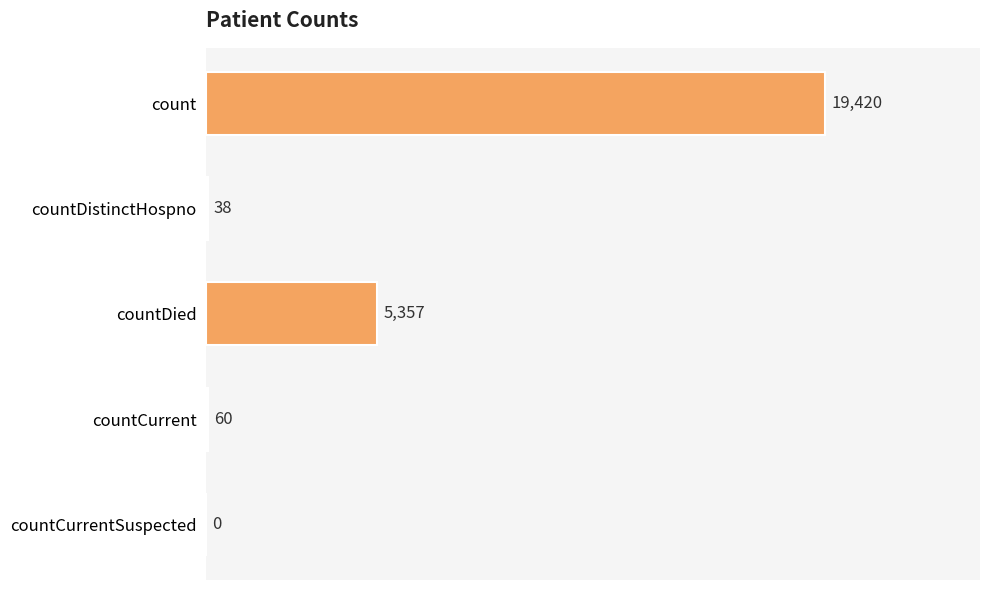

True or false: the data shows 5357 at countDied.

True